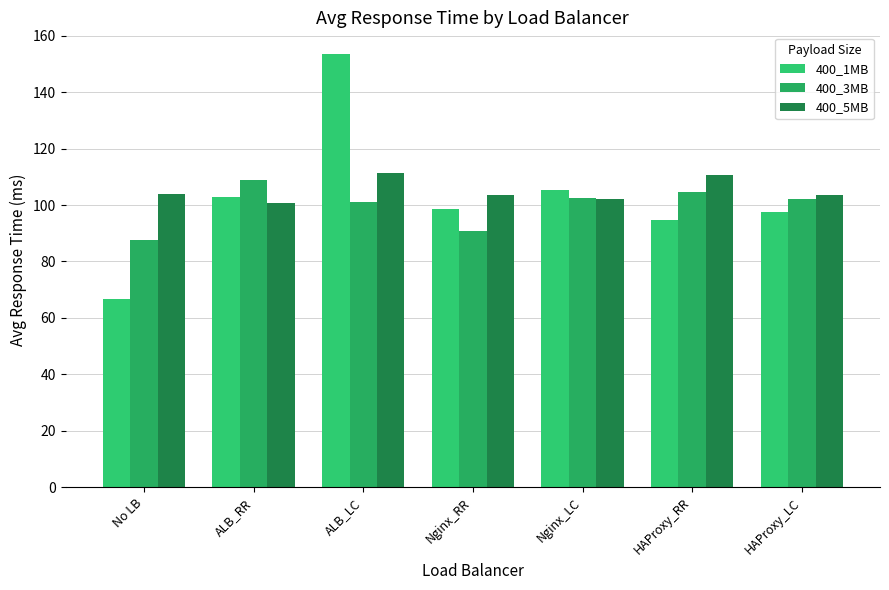

How many groups of bars are there?

7